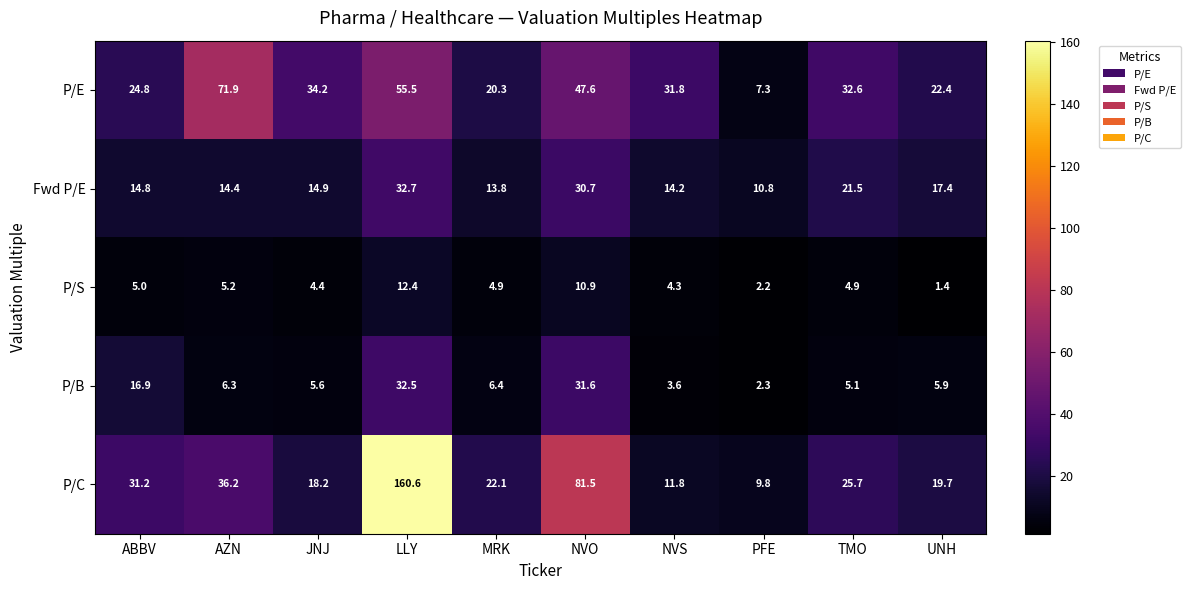

What is the sum of all P/C values?

416.8